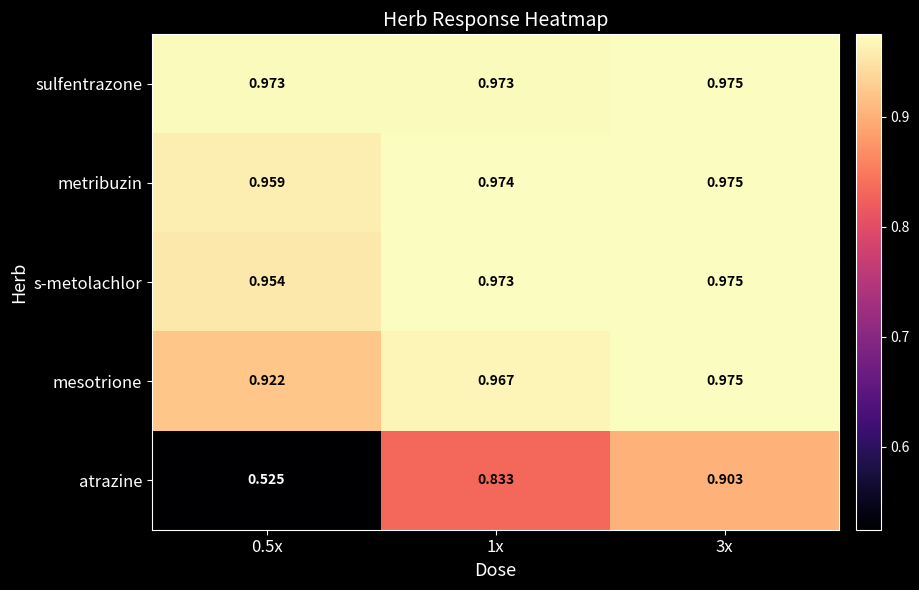

Between 1x and 3x, which series saw the biggest shift?

atrazine